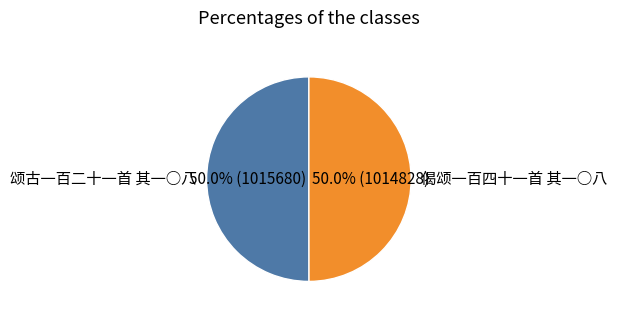

Count the number of slices in the pie.

2